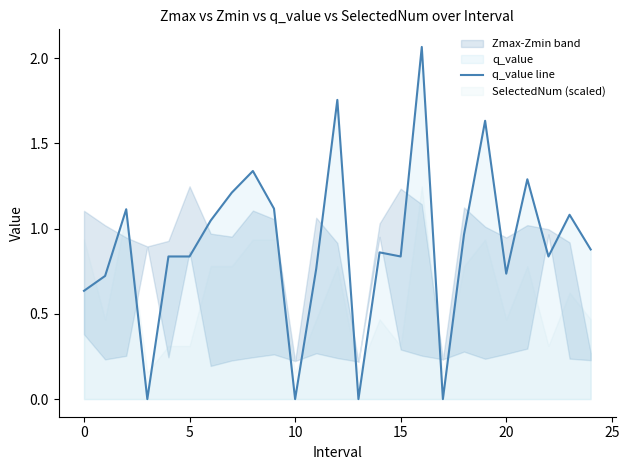

What is the change in value from 25 to 10?

-1.0